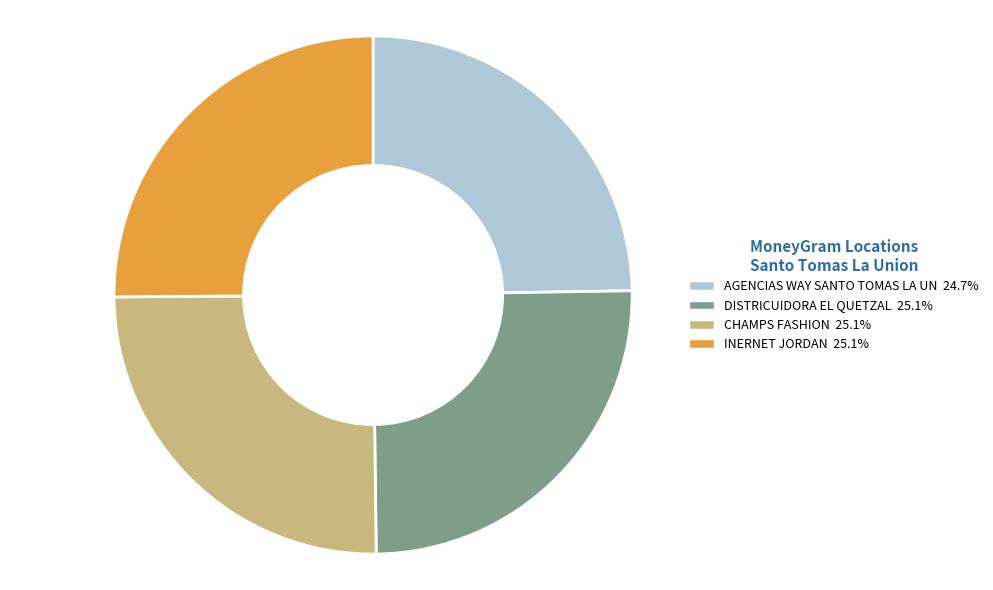

Count the number of slices in the pie.

4